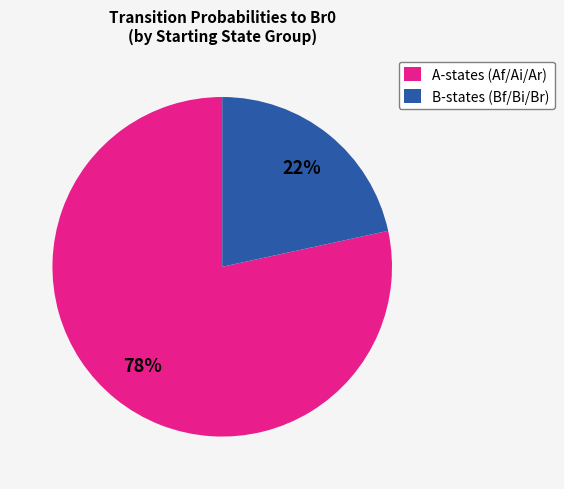

Rank the categories by value from highest to lowest.

A-states (Af/Ai/Ar), B-states (Bf/Bi/Br)